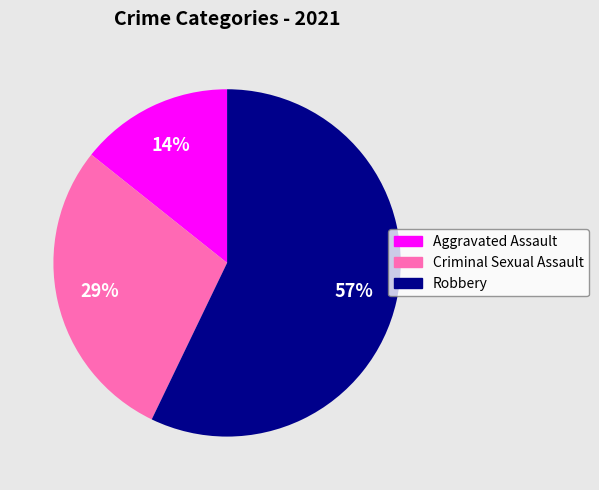

To the nearest percent, what percentage of the pie is Aggravated Assault?

14%